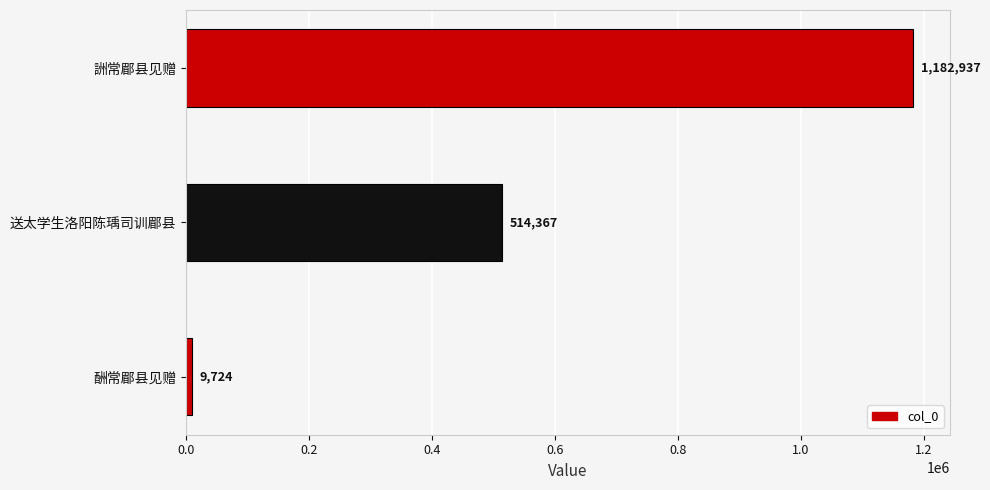

How many values are below 514367?

1